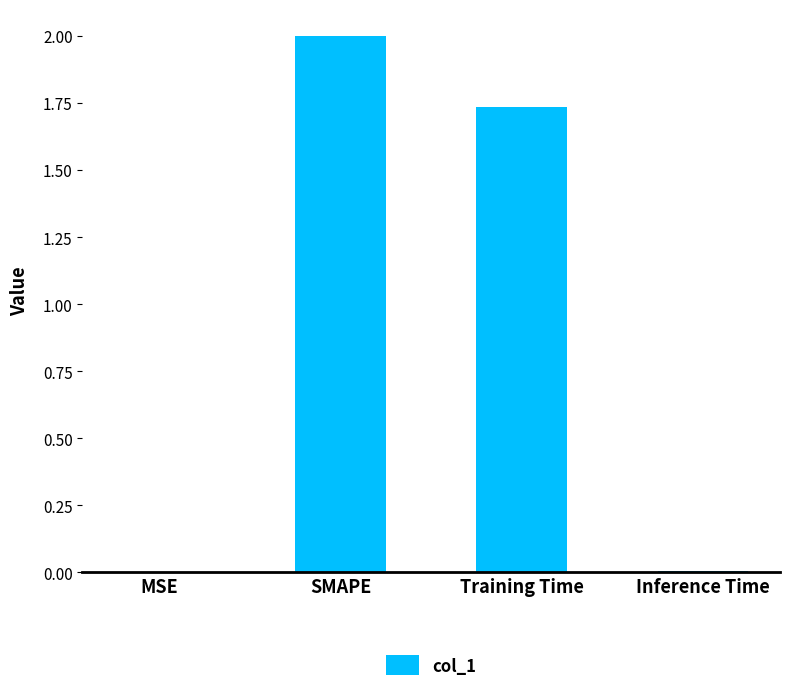

The value at SMAPE is 3.4. True or false?

False